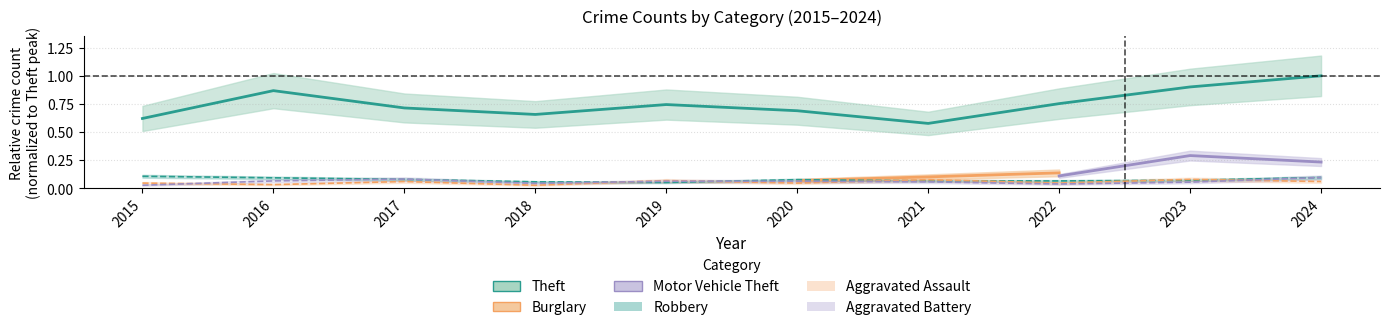

True or false: Aggravated Assault has more than 2 interior local peaks.

True